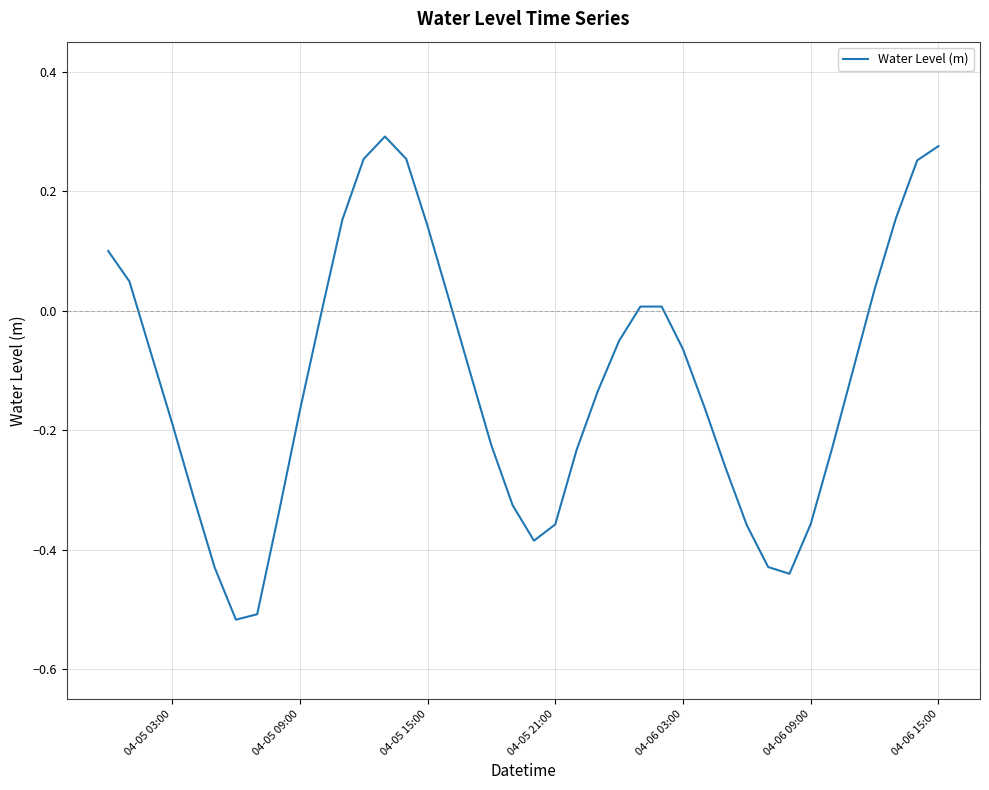

How many values are below 0?

26